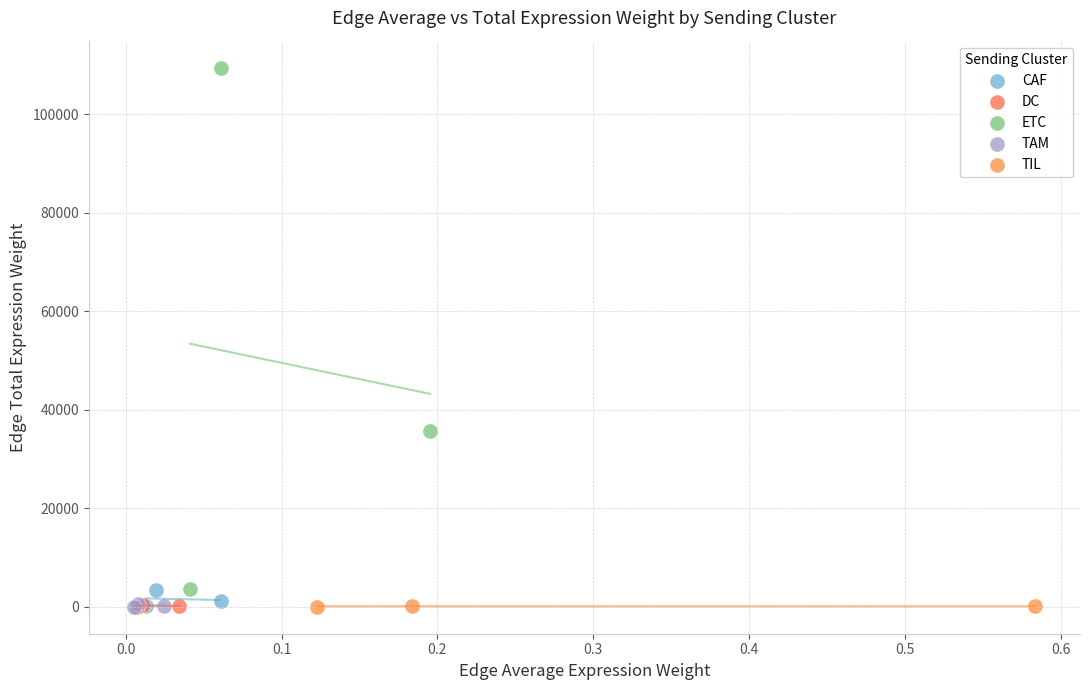

Which series has the largest Y range (max minus min)?

ETC